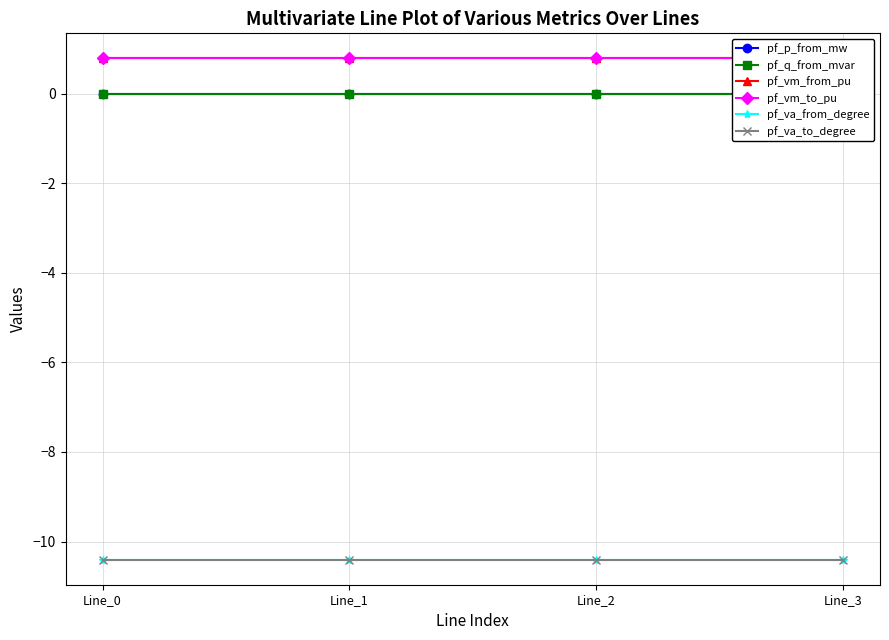

True or false: pf_p_from_mw has a value of -0.0 at Line_0.

False